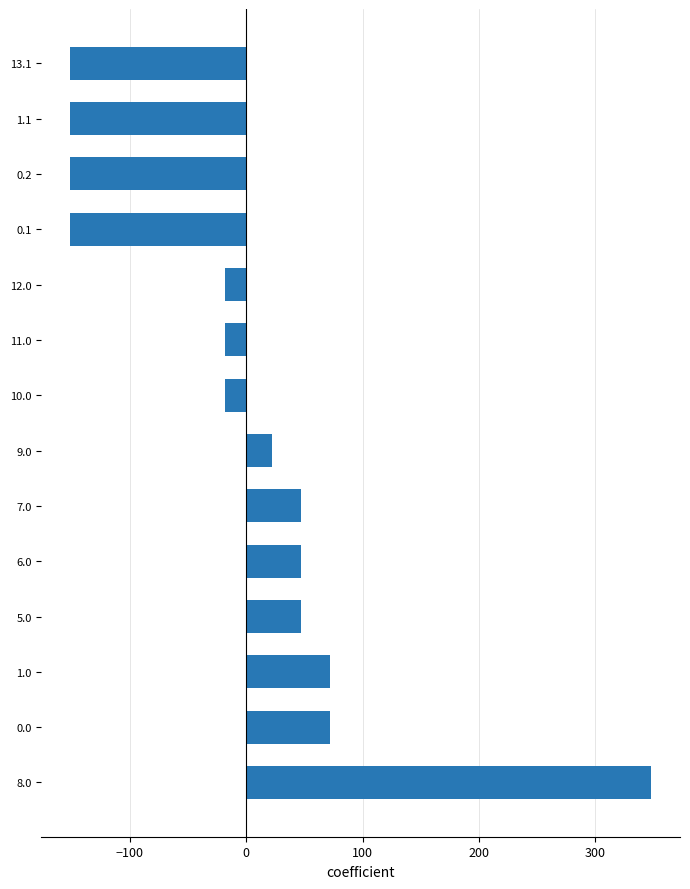

Reading bottom to top, transcribe all the data shown in this chart.

347.8	72.4	72.4	47.4	47.4	47.4	22.4	-17.8	-17.8	-17.8	-151.0	-151.0	-151.0	-151.0